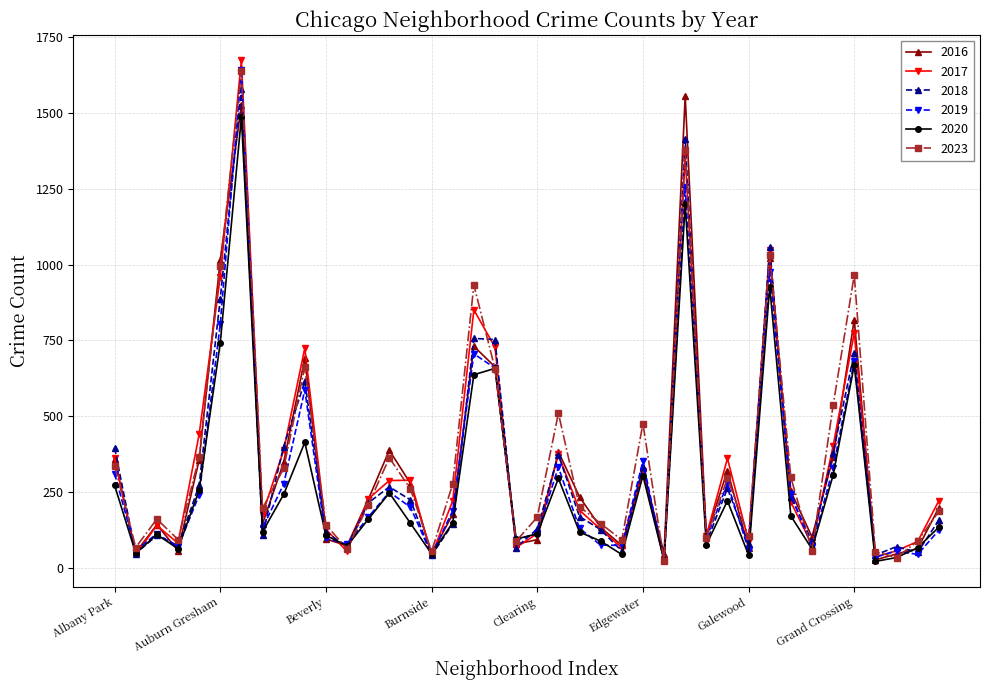

What is the maximum value shown in the chart?

1675